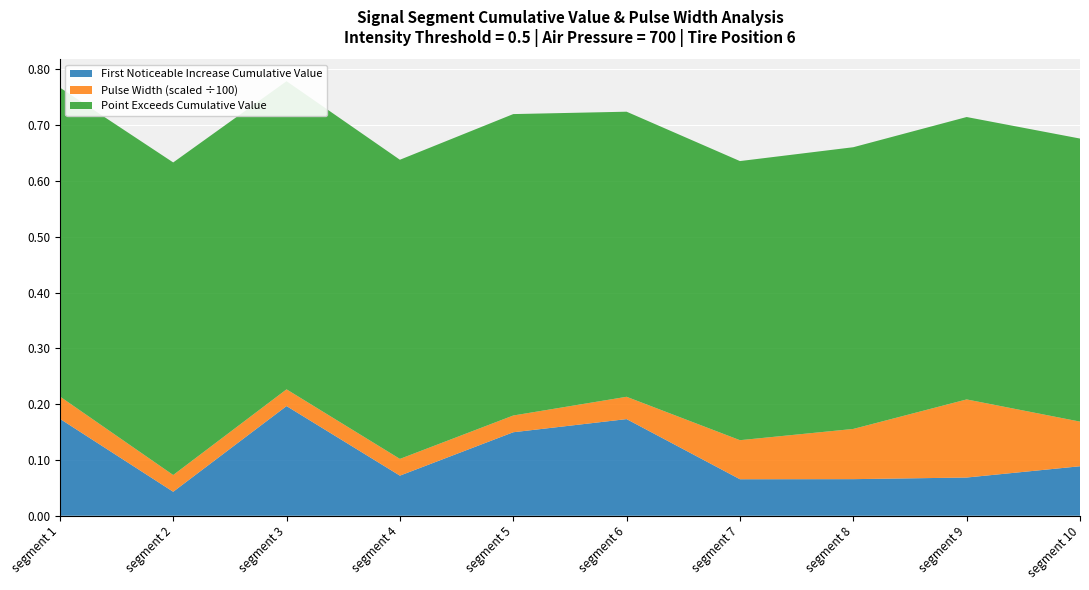

Reading left to right, list all the values displayed in this chart.

First_Noticeable_Increase_Cumulative_Value: 0.2	0.0	0.2	0.1	0.1	0.2	0.1	0.1	0.1	0.1
Point_Exceeds_Cumulative_Value: 0.6	0.6	0.6	0.5	0.5	0.5	0.5	0.5	0.5	0.5
Pulse_Width: 4.0	3.0	3.0	3.0	3.0	4.0	7.0	9.0	14.0	8.0